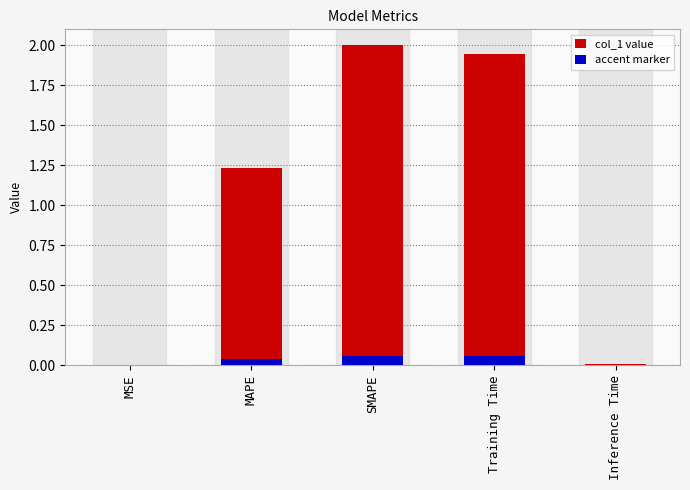

Which series changed the most between Training Time and Inference Time?

col_1 value